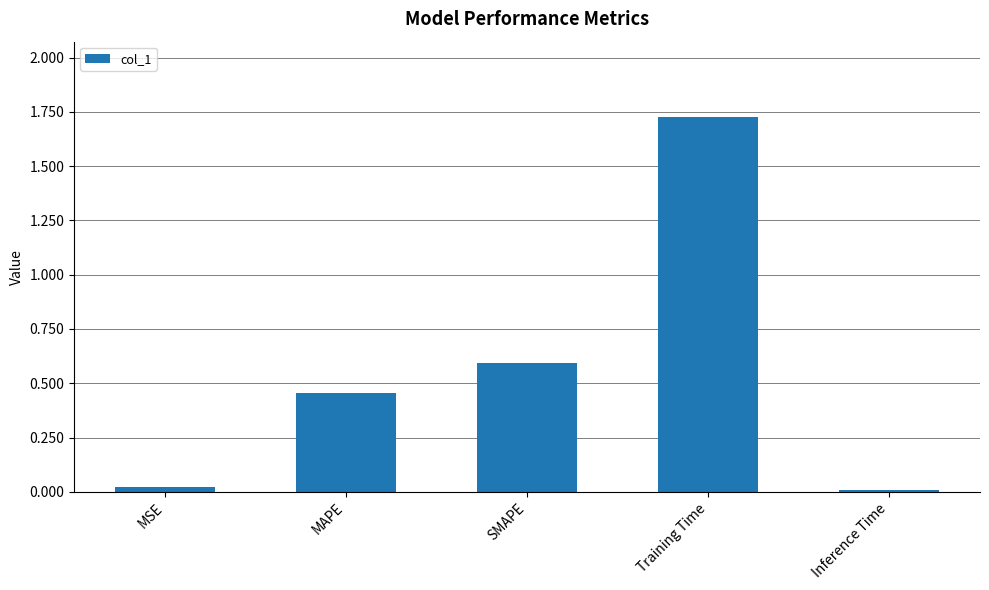

What is the label of the 2nd bar from the left?

MAPE